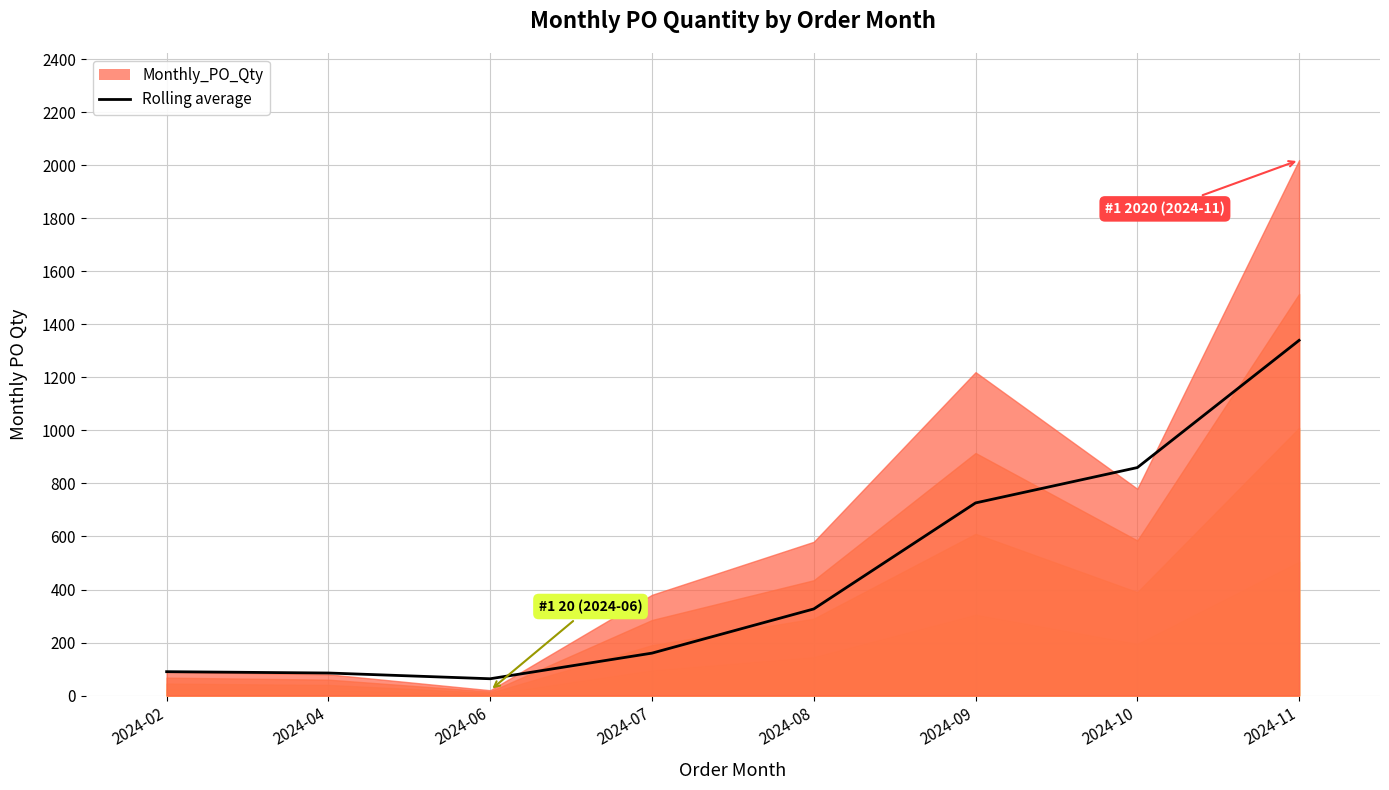

What is the change in value from 2024-06 to 2024-07?

+96.7